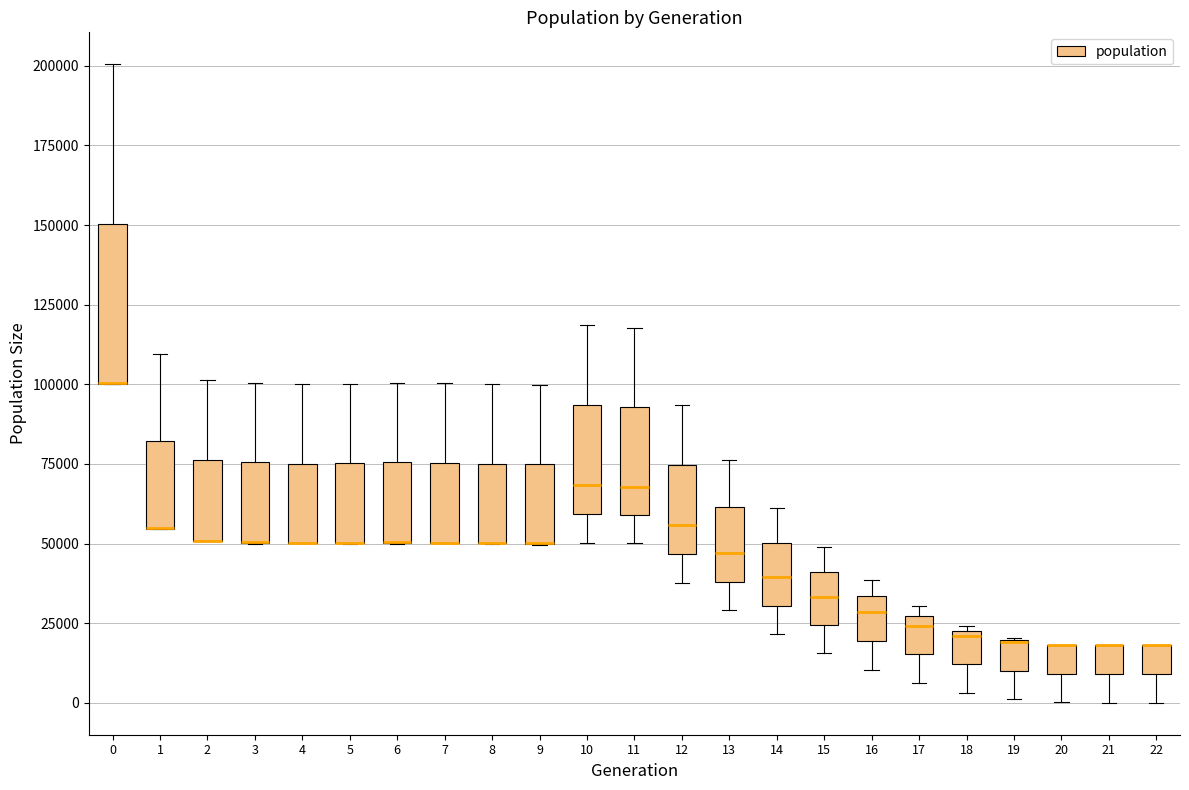

Reading left to right, transcribe this box plot: for each box, give where its median line is, the range the box spans, and where its two whiskers end, as read against the y-axis. The values are not printed on the chart, so give them approximately, as read against the axis.

0: median 100000 (drawn on the box's lower edge), box 100000 to 150000, whiskers 100000 to 200000
1: median 55000 (drawn on the box's lower edge), box 55000 to 80000, whiskers 55000 to 110000
2: median 50000 (drawn on the box's lower edge), box 50000 to 75000, whiskers 50000 to 100000
3: median 50000 (drawn on the box's lower edge), box 50000 to 75000, whiskers 50000 to 100000
4: median 50000 (drawn on the box's lower edge), box 50000 to 75000, whiskers 50000 to 100000
5: median 50000 (drawn on the box's lower edge), box 50000 to 75000, whiskers 50000 to 100000
6: median 50000 (drawn on the box's lower edge), box 50000 to 75000, whiskers 50000 to 100000
7: median 50000 (drawn on the box's lower edge), box 50000 to 75000, whiskers 50000 to 100000
8: median 50000 (drawn on the box's lower edge), box 50000 to 75000, whiskers 50000 to 100000
9: median 50000 (drawn on the box's lower edge), box 50000 to 75000, whiskers 50000 to 100000
10: median 70000, box 60000 to 95000, whiskers 50000 to 120000
11: median 70000, box 60000 to 95000, whiskers 50000 to 120000
12: median 55000, box 45000 to 75000, whiskers 40000 to 95000
13: median 45000, box 40000 to 60000, whiskers 30000 to 75000
14: median 40000, box 30000 to 50000, whiskers 20000 to 60000
15: median 35000, box 25000 to 40000, whiskers 15000 to 50000
16: median 30000, box 20000 to 35000, whiskers 10000 to 40000
17: median 25000 (just below the box's upper edge), box 15000 to 25000, whiskers 5000 to 30000
18: median 20000, box 10000 to 25000, whiskers 5000 to 25000 (just above the box's upper edge)
19: median 20000 (drawn on the box's upper edge), box 10000 to 20000, whiskers 0 to 20000
20: median 20000 (drawn on the box's upper edge), box 10000 to 20000, whiskers 0 to 20000
21: median 20000 (drawn on the box's upper edge), box 10000 to 20000, whiskers 0 to 20000
22: median 20000 (drawn on the box's upper edge), box 10000 to 20000, whiskers 0 to 20000